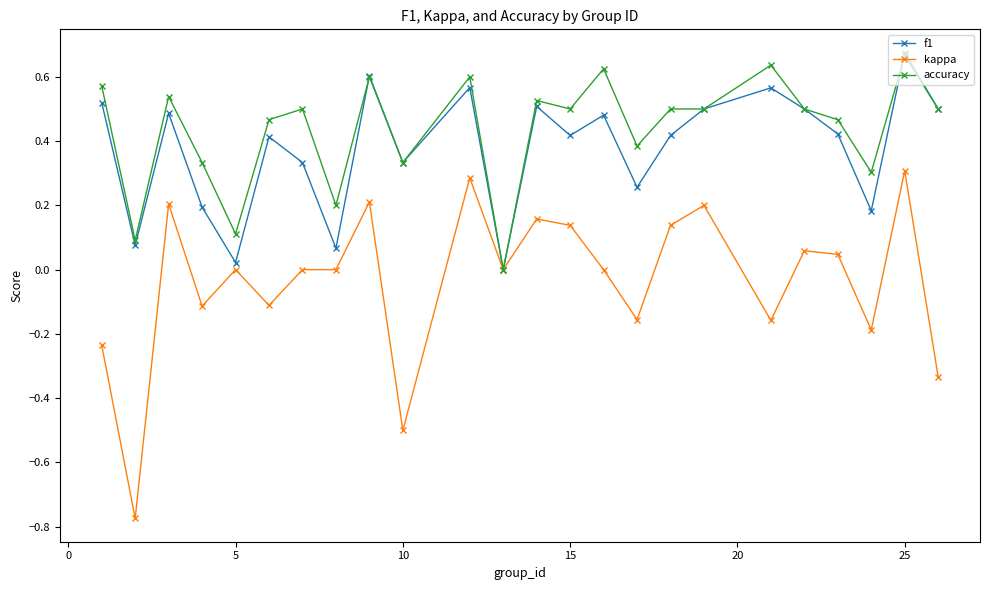

True or false: f1 has more than 2 interior local peaks.

True